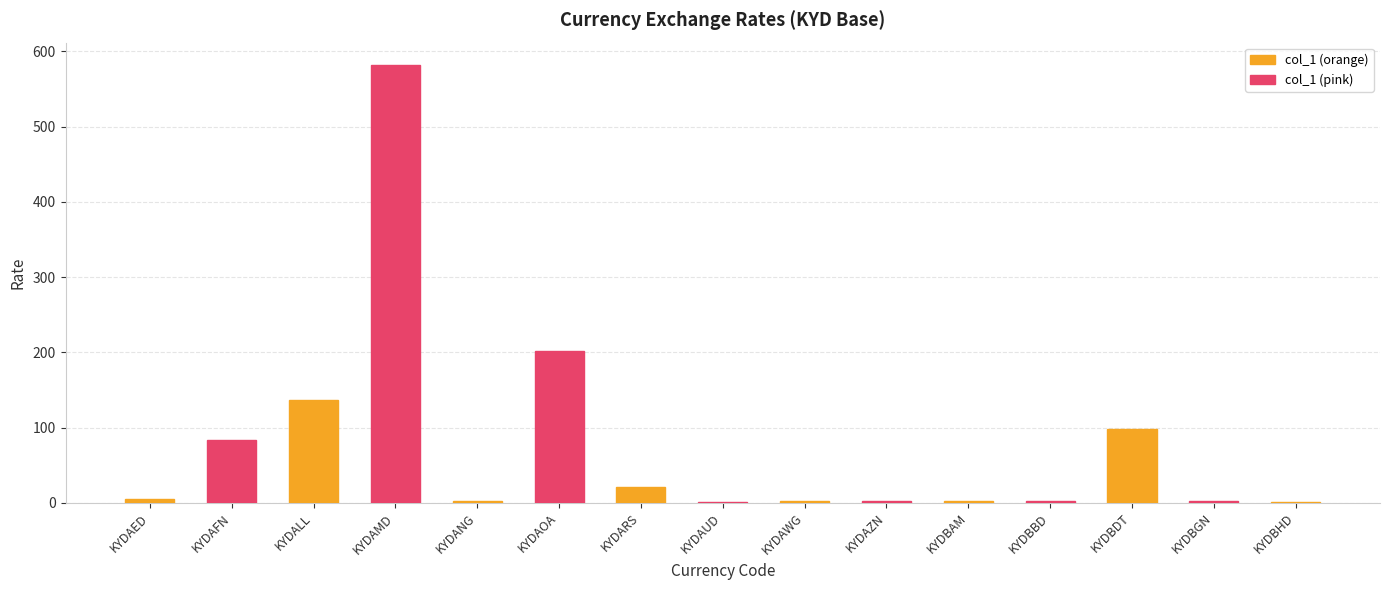

Which has a higher value, KYDANG or KYDBDT?

KYDBDT